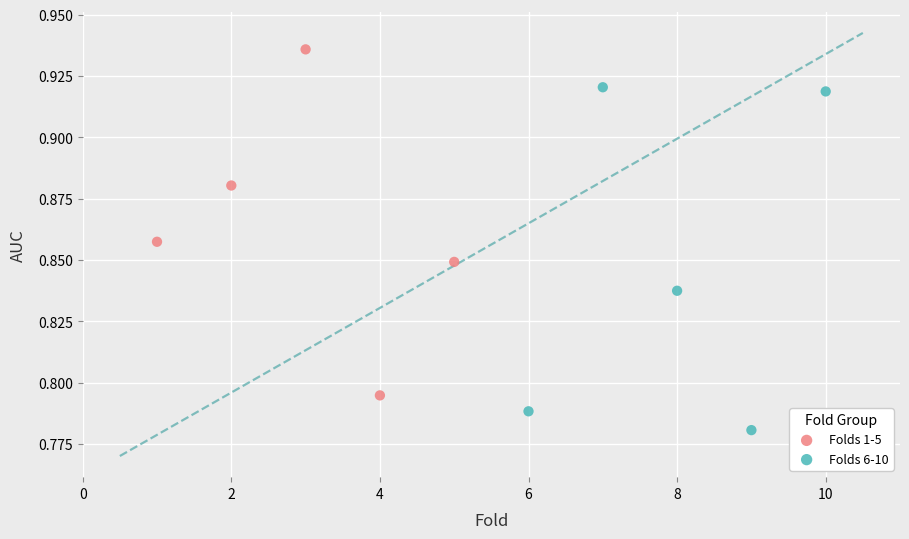

Which series contains the lowest Y value?

Folds 6-10